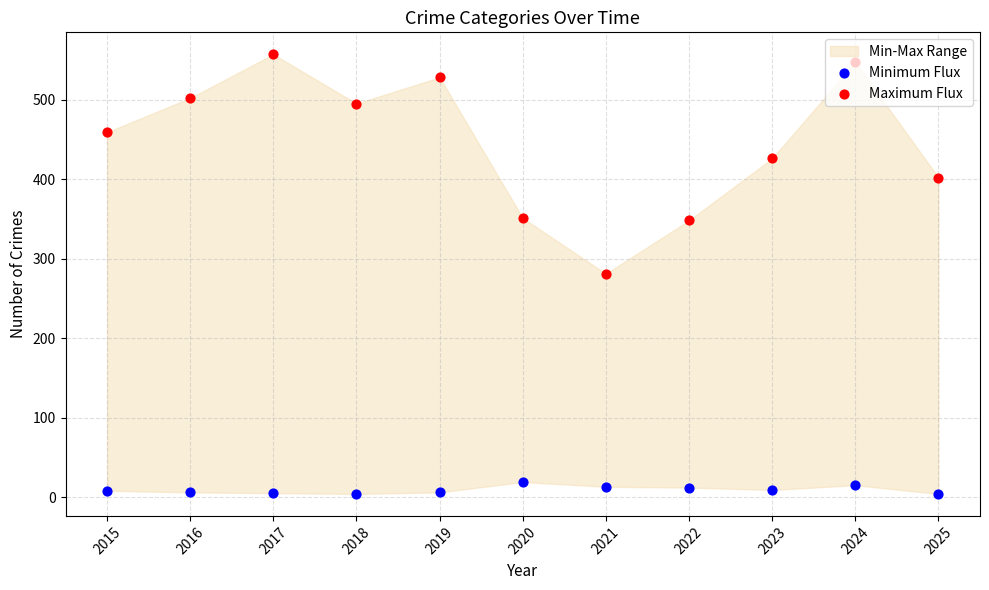

What is the total value across all series at 2019?

534